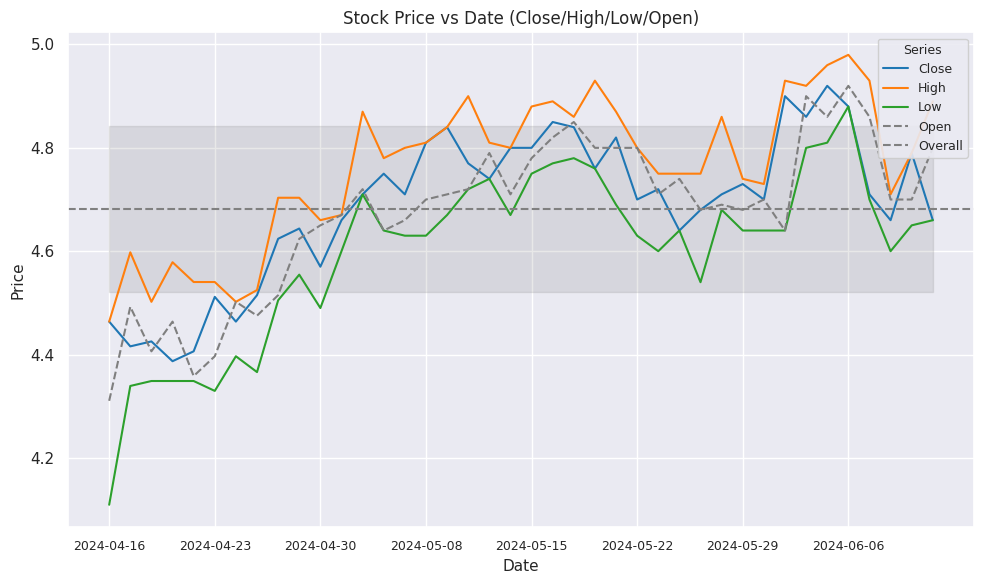

Rank the series at 2024-05-22 from lowest to highest value.

Low, Close, High, Open